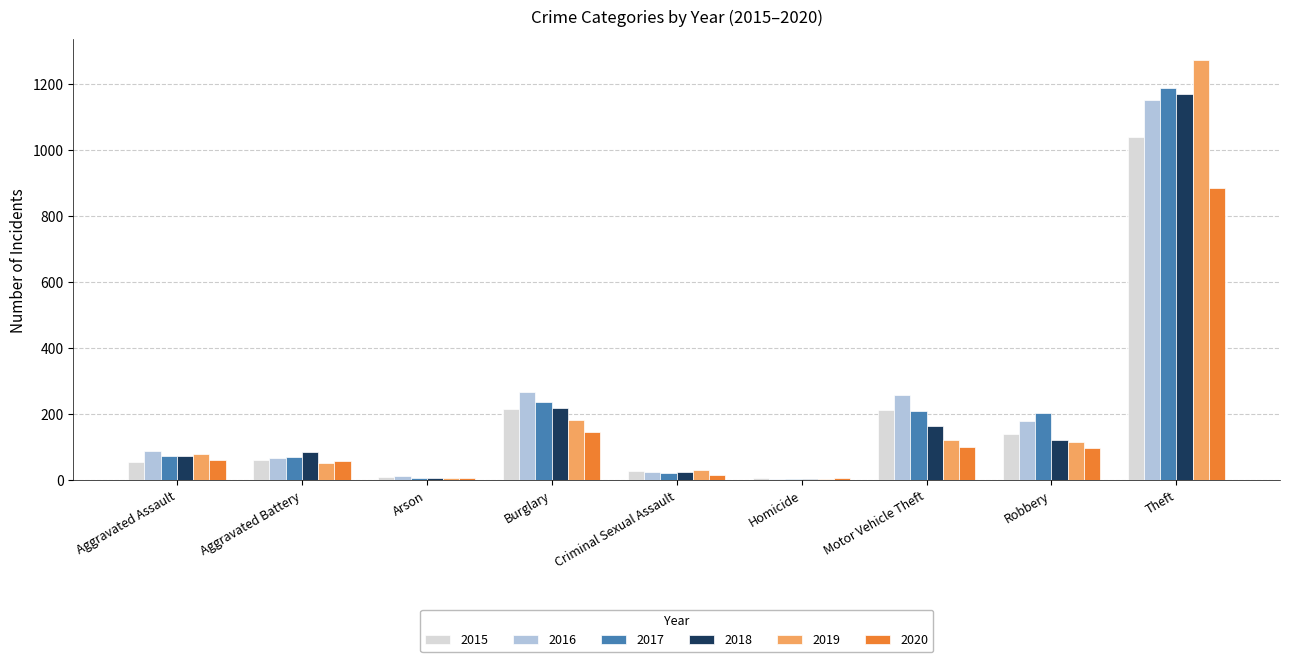

At which category is the sum across all series the highest?

Theft